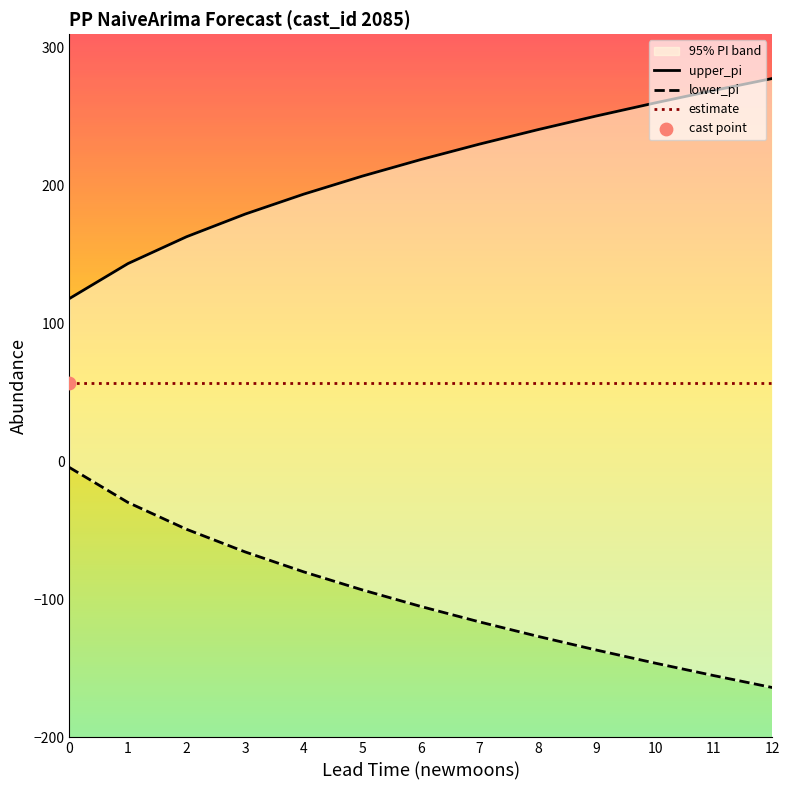

At which category is the sum across all series the highest?

1